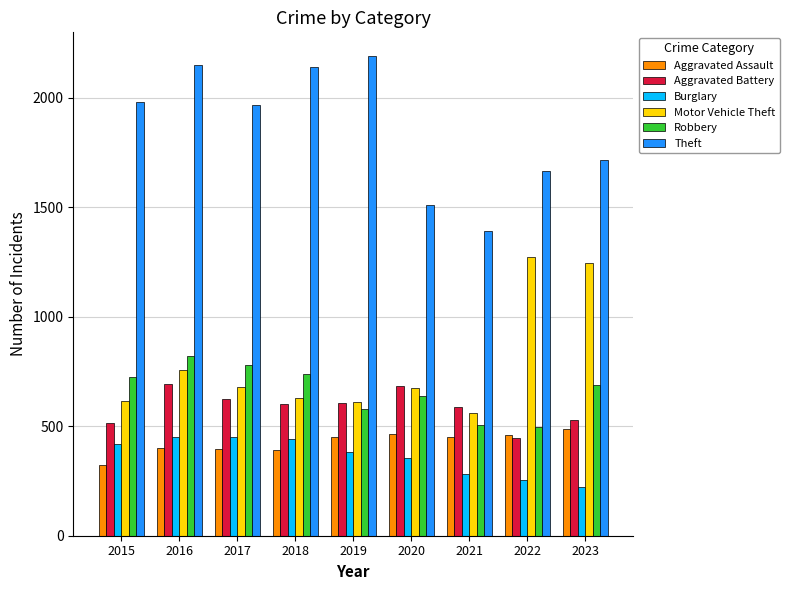

Which series has the largest range (max minus min)?

Theft